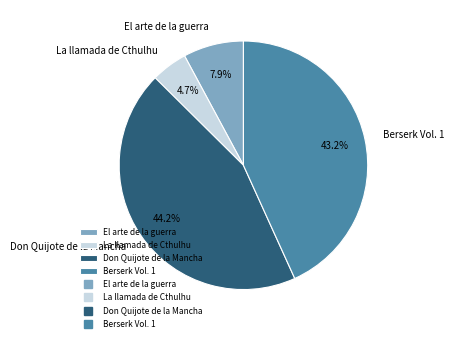

What is the total percentage of Berserk Vol. 1 and El arte de la guerra?

51.1%